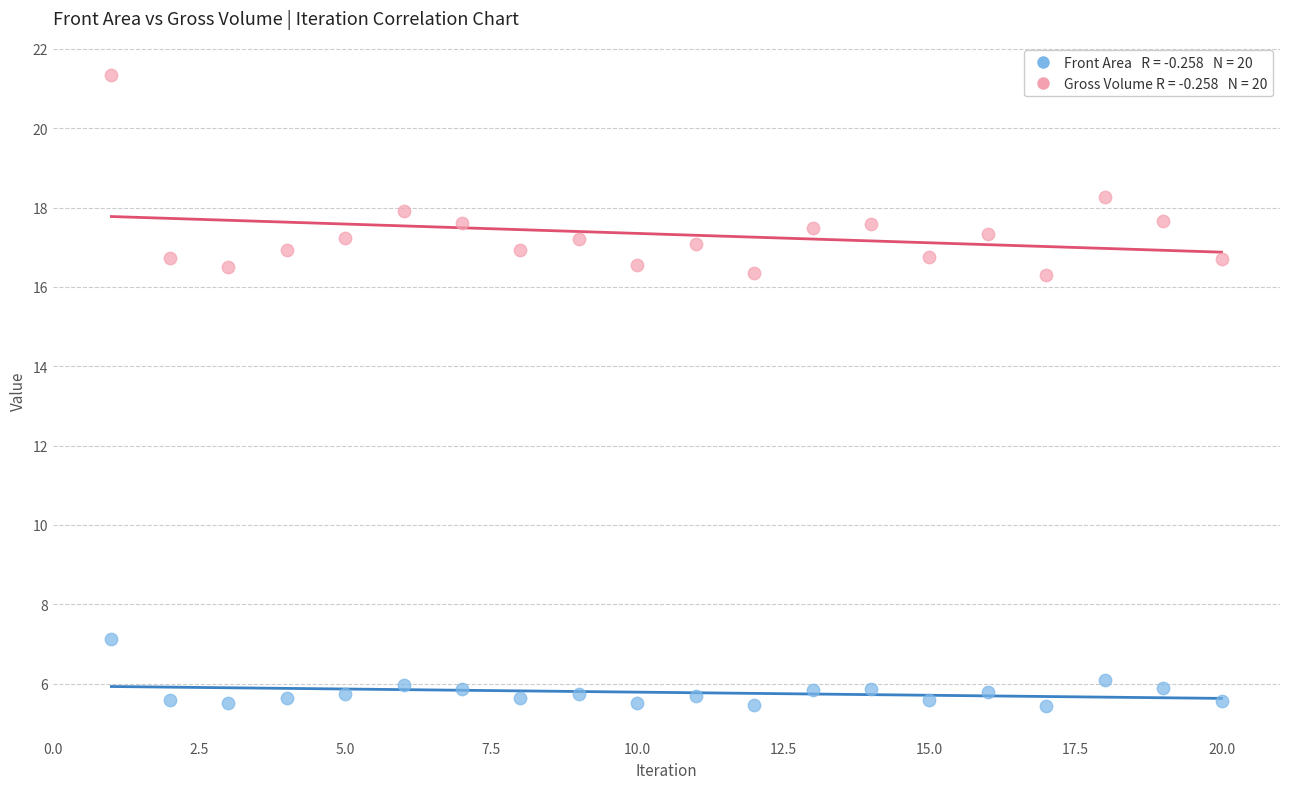

Across all data points, what is the range of Y values (max minus min)?

15.9